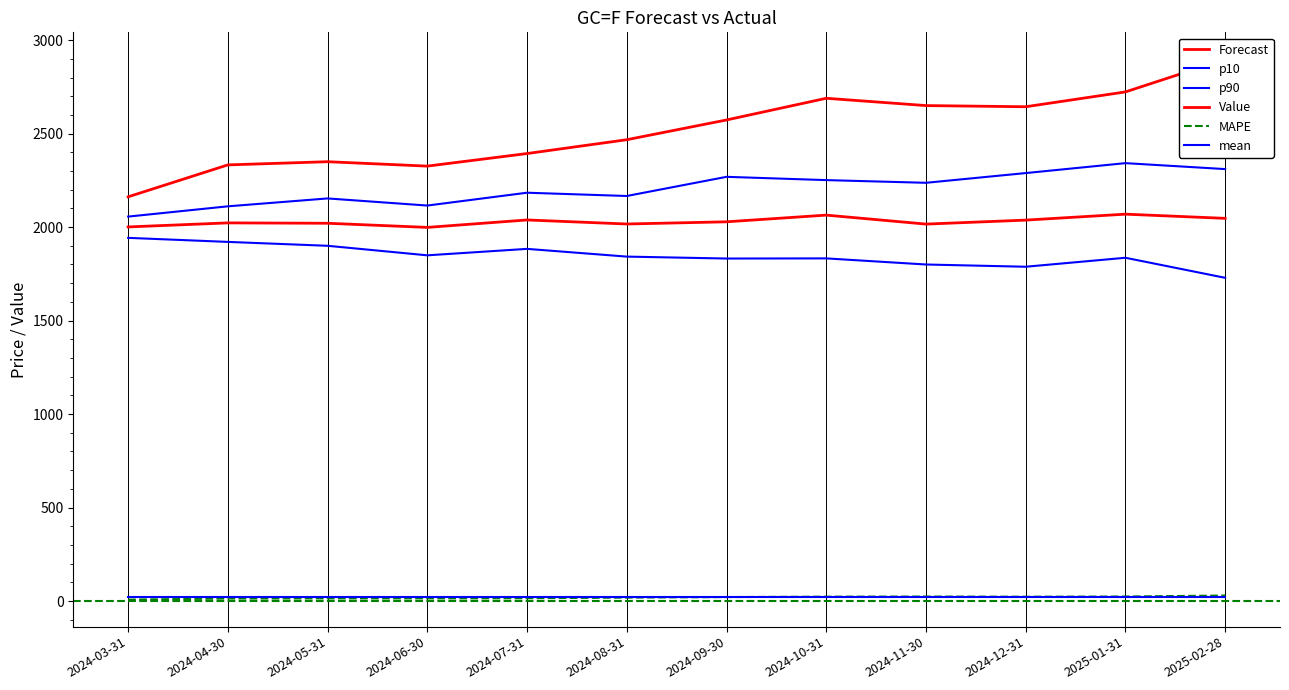

How many data points in Value are less than 2572?

6